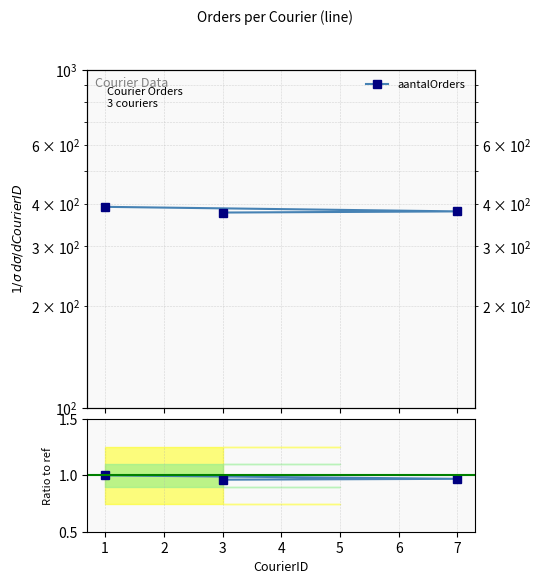

What is the difference between the maximum and minimum values in the aantalOrders series?

15.0